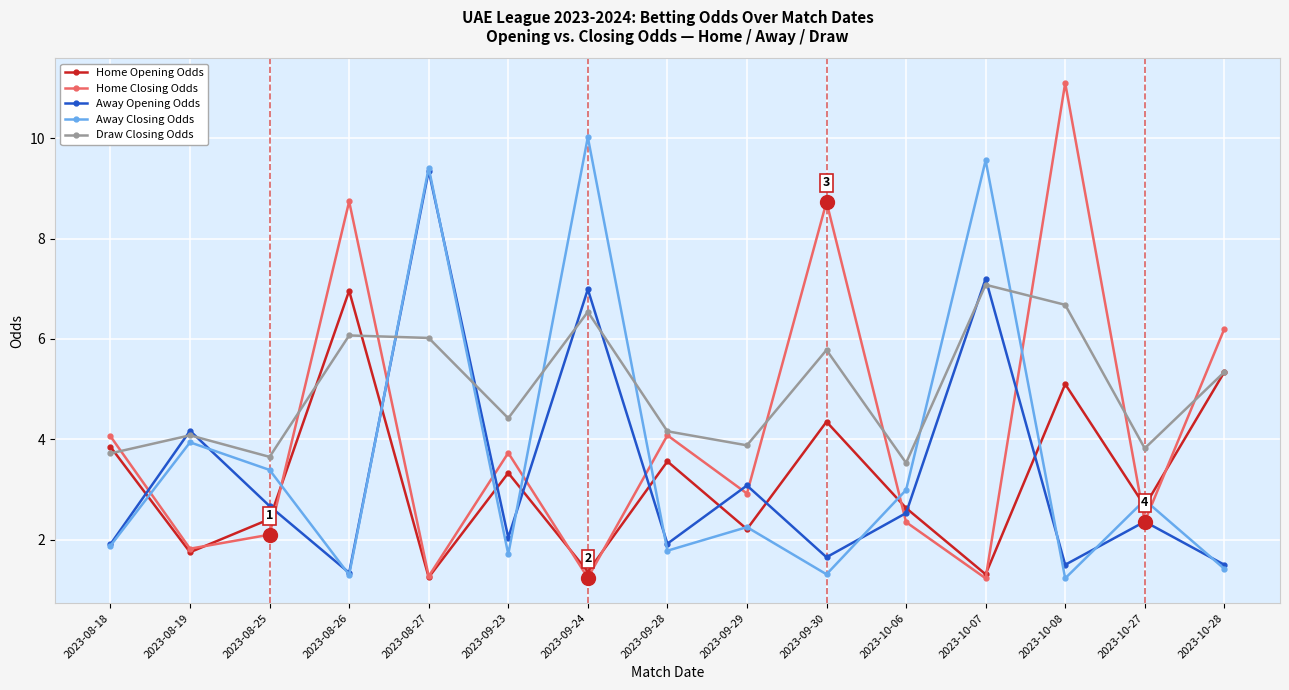

At which category does the chart reach its peak across all series?

2023-10-08